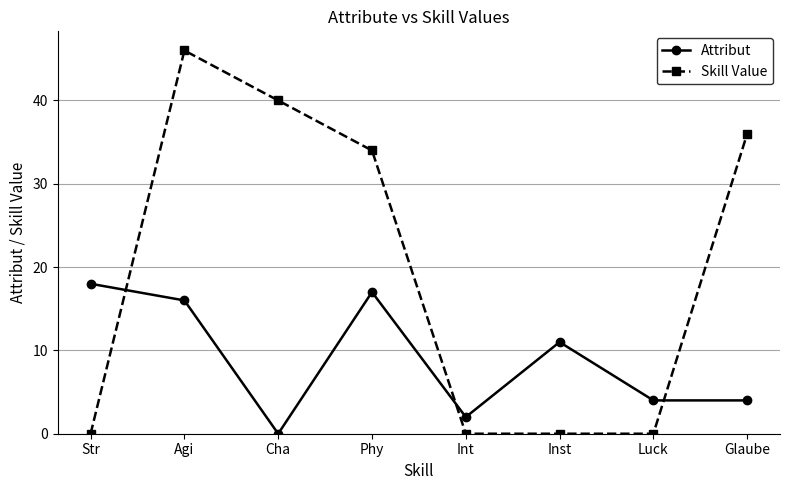

How many series are shown in this chart?

2